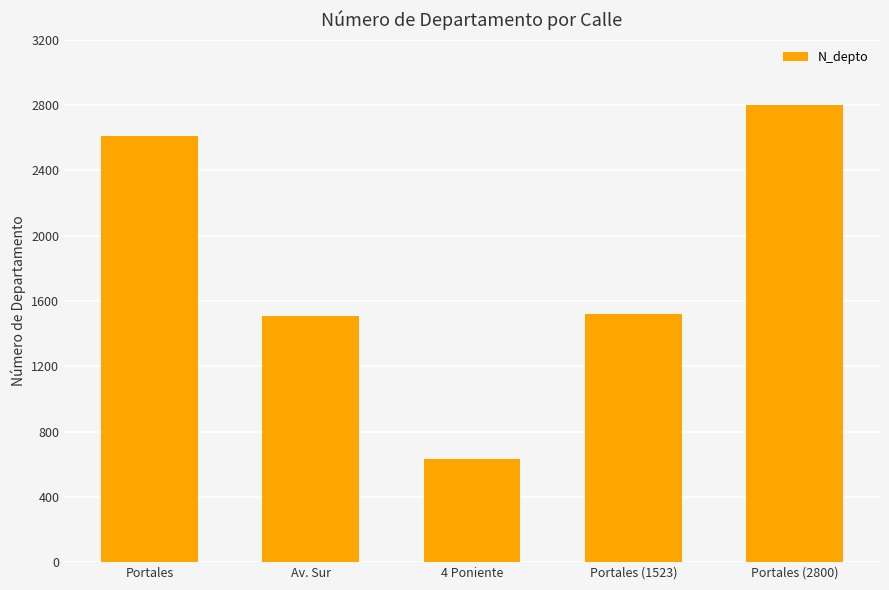

What is the label of the 5th bar from the left?

Portales (2800)